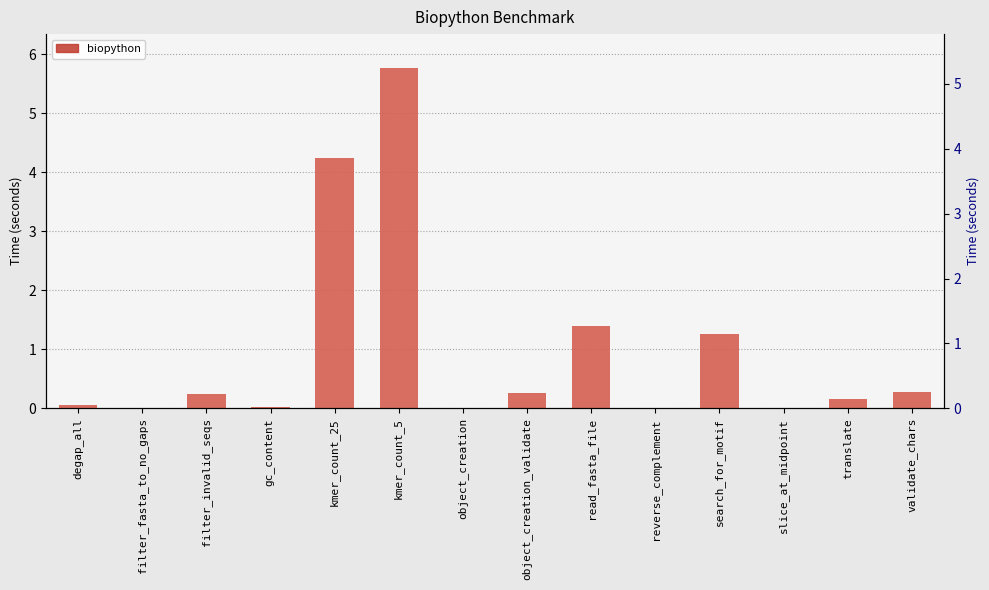

How many bars are there in total?

14